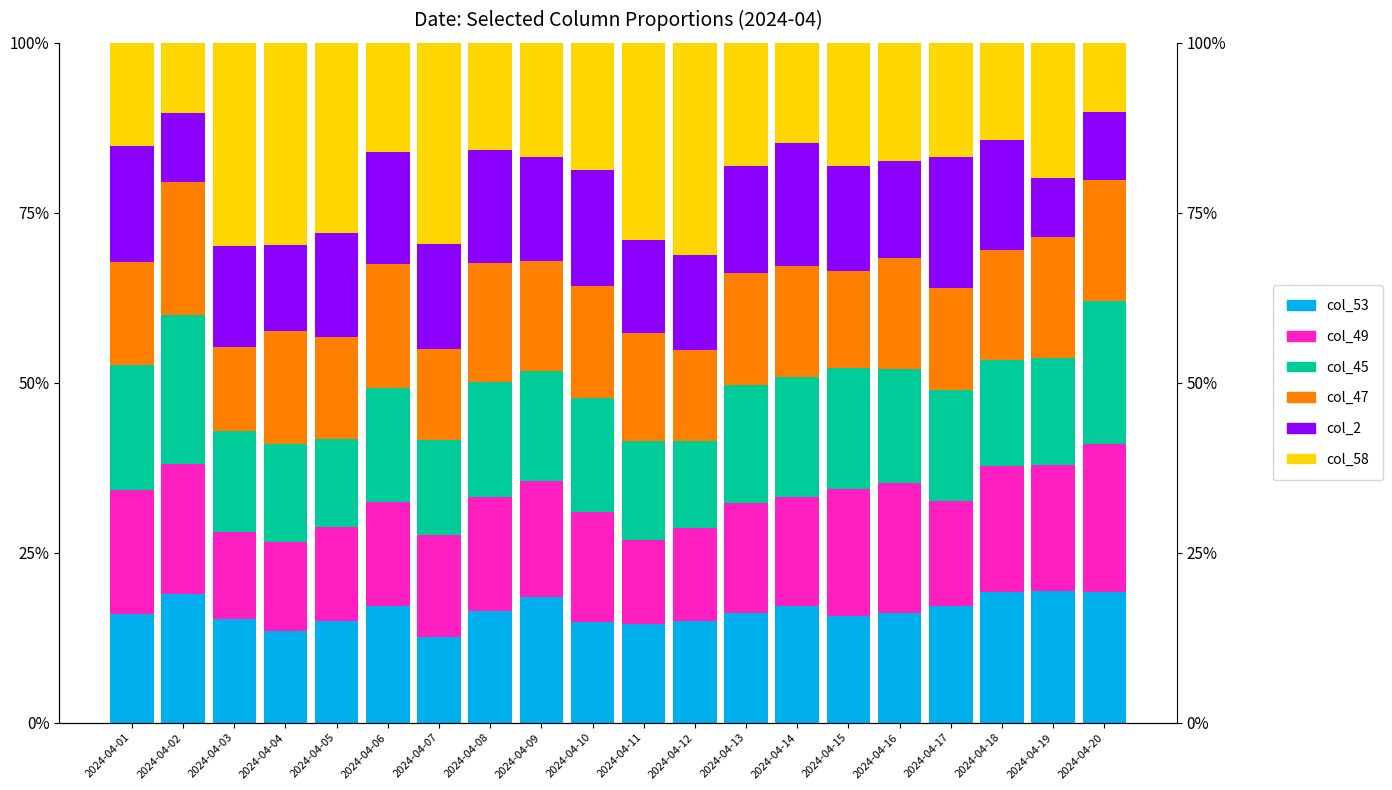

What is the difference between the maximum and minimum values in the col_49 series?

9.3